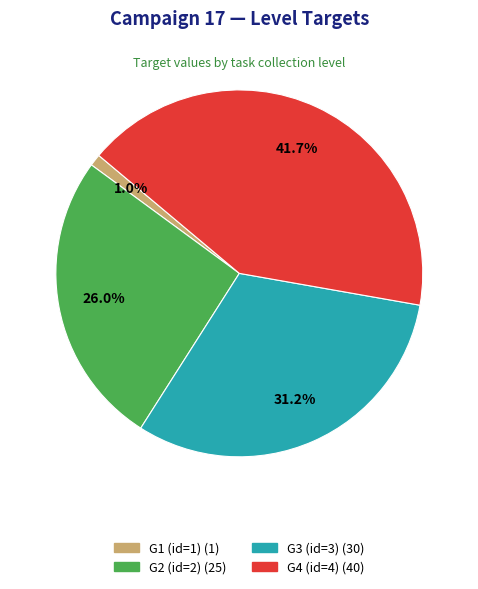

Which slice is the largest?

G4 (id=4)